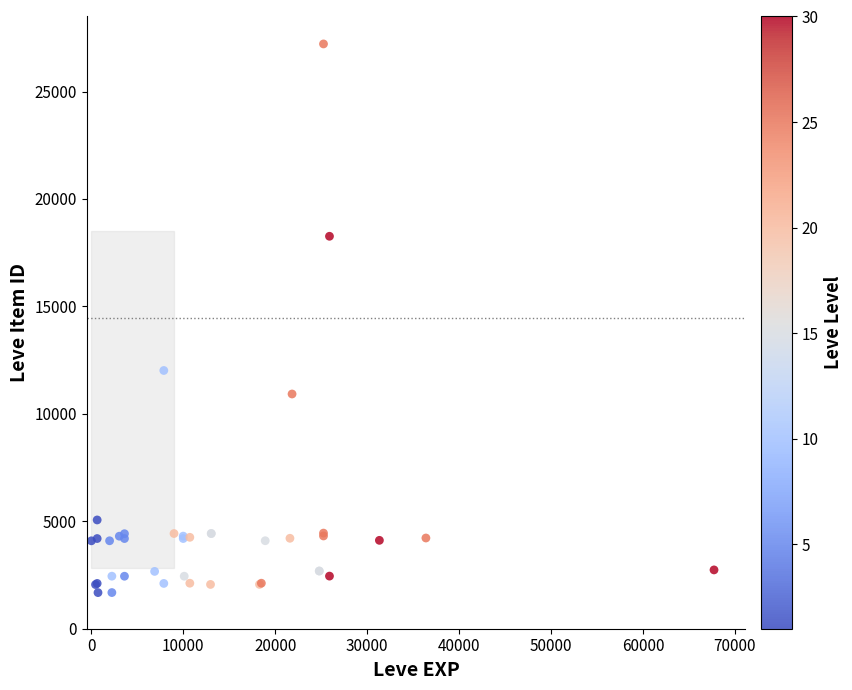

What Y value in the scatter plot is closest to 14448?

12018